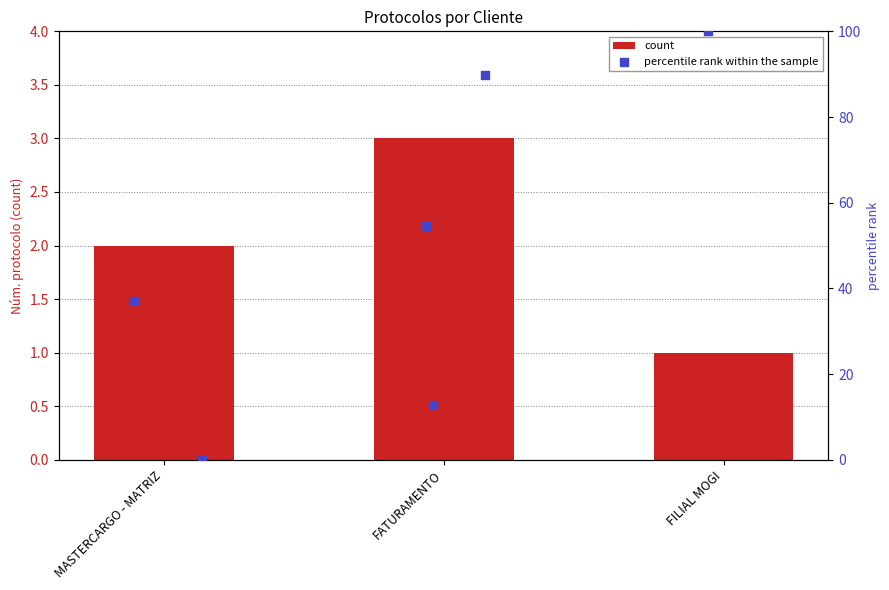

Between MASTERCARGO - MATRIZ and FATURAMENTO, which is larger?

FATURAMENTO